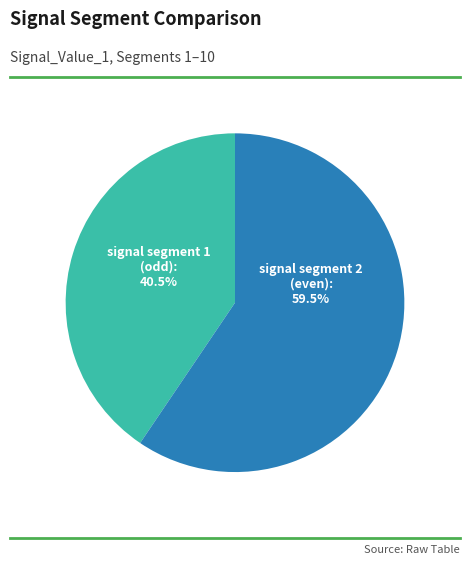

Is there any slice that represents more than half of the pie?

Yes